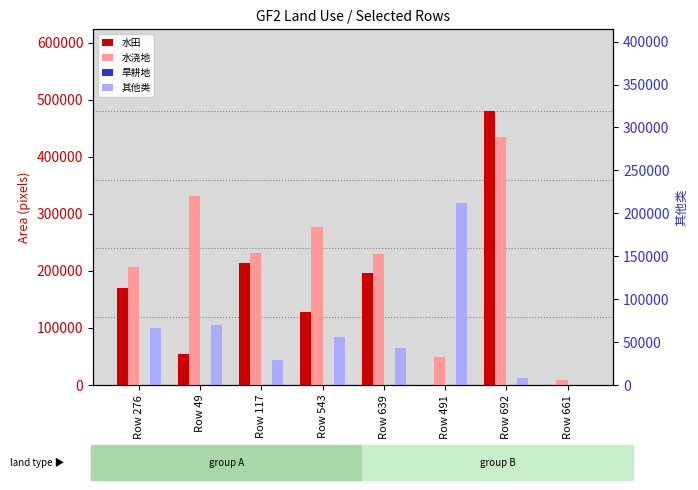

What is the greatest value displayed?

479816